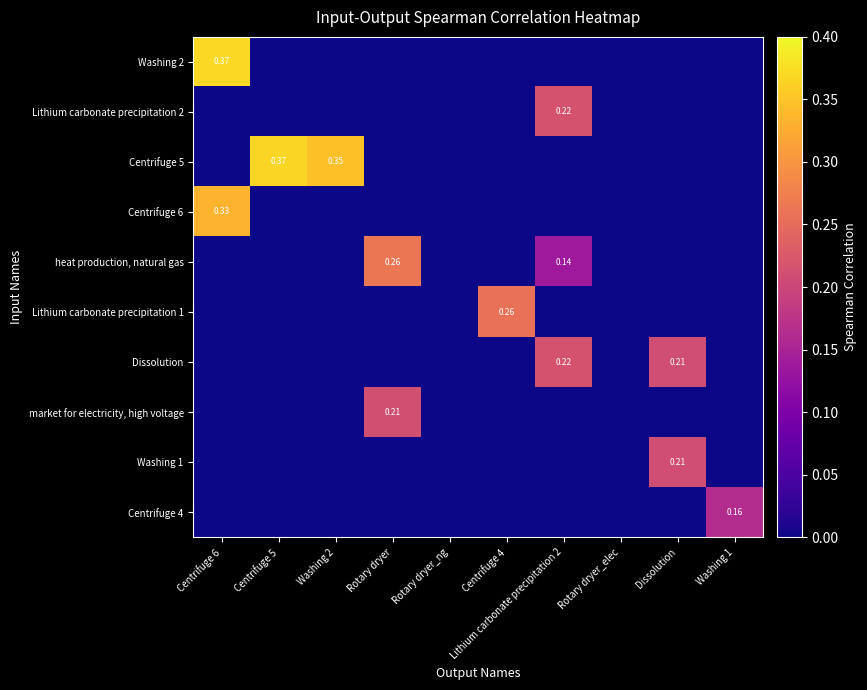

At which label is heat production, natural gas closest to 0?

Centrifuge 6